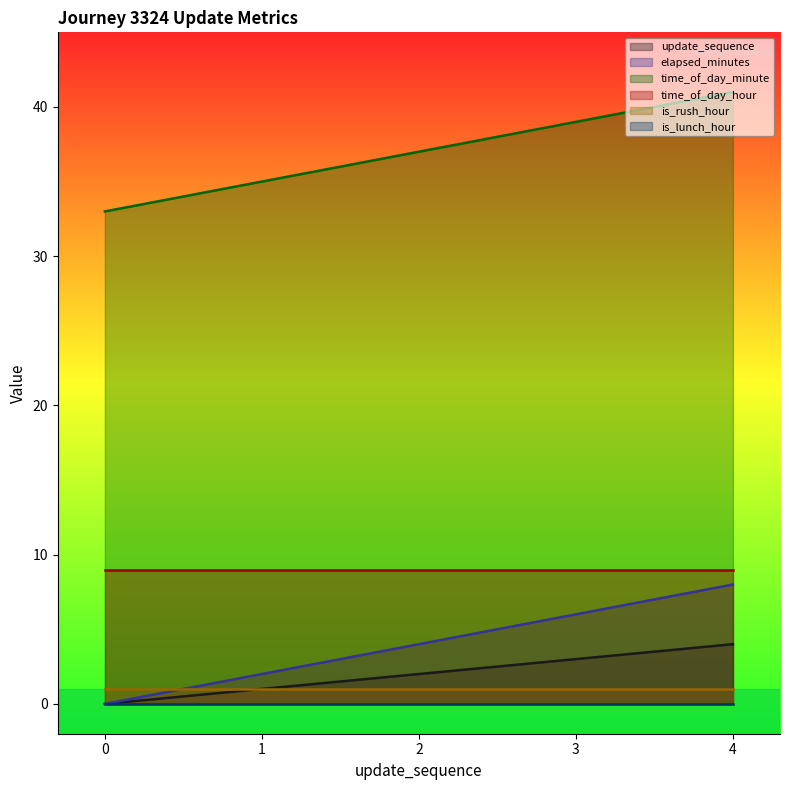

At which category is the sum across all series the highest?

4